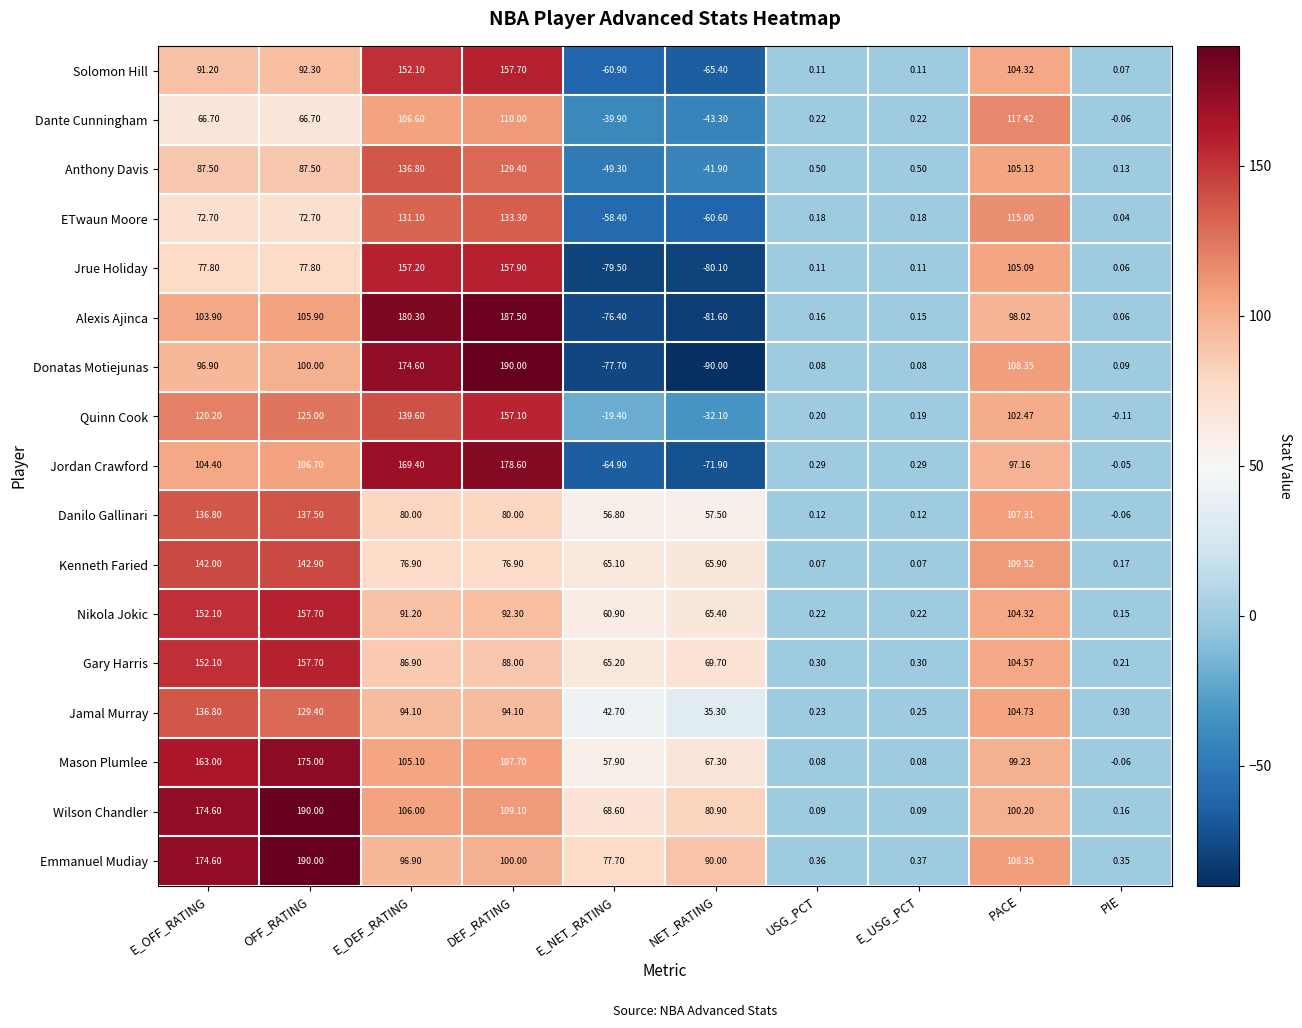

How many distinct data groups are displayed?

17